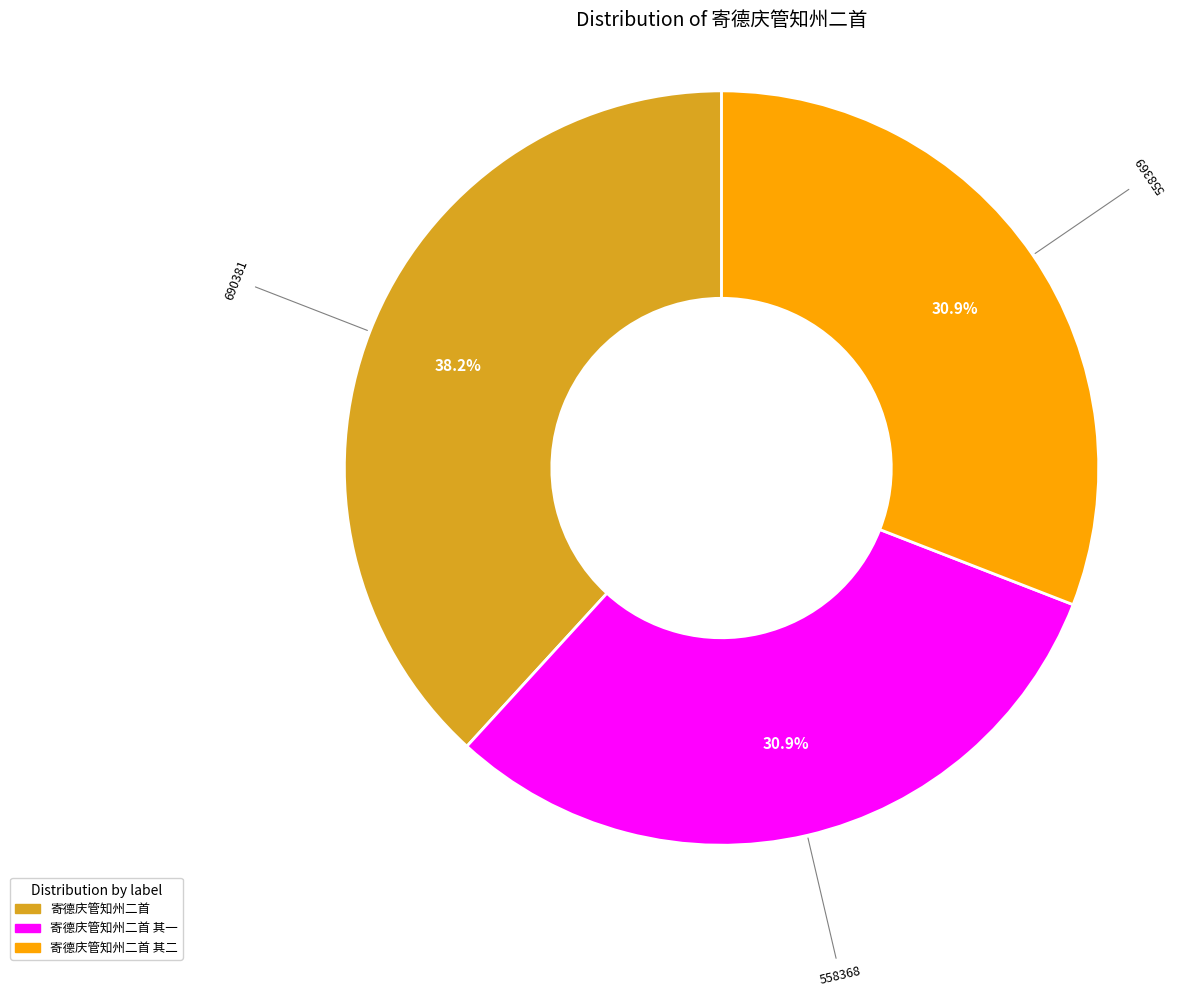

To the nearest percent, what is the average slice percentage?

33%